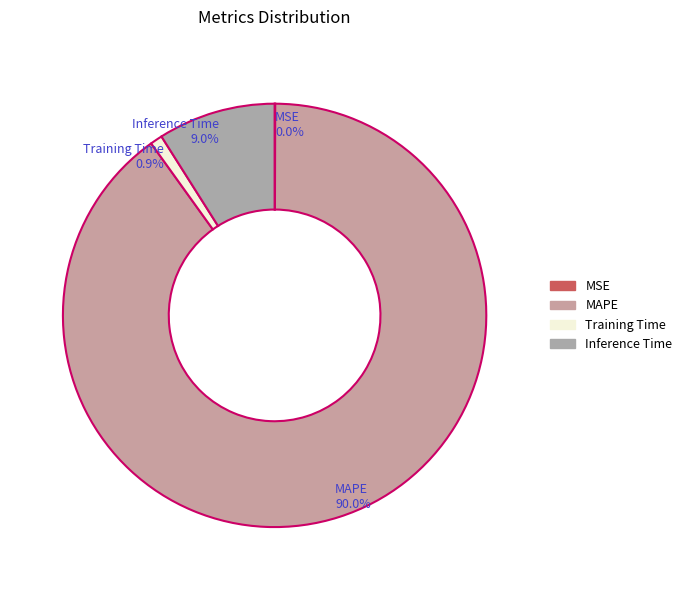

To the nearest percent, what is the difference between the Inference Time and Training Time slice percentages?

8%